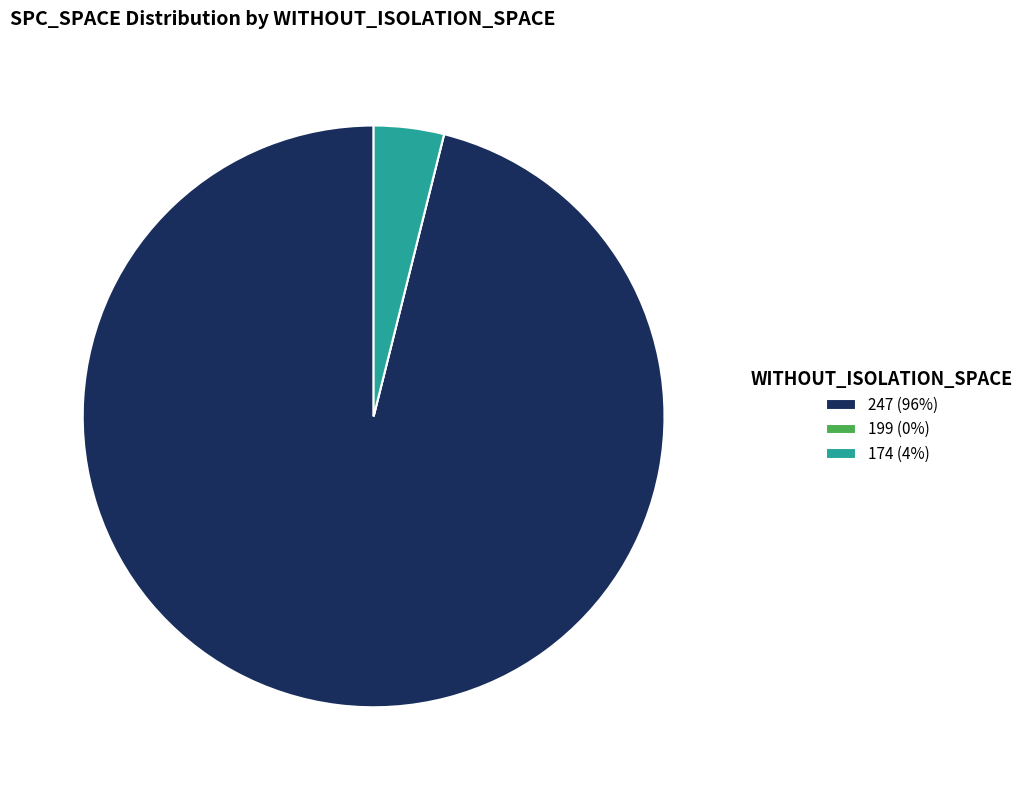

Which has a higher value, 247 (96%) or 174 (4%)?

247 (96%)